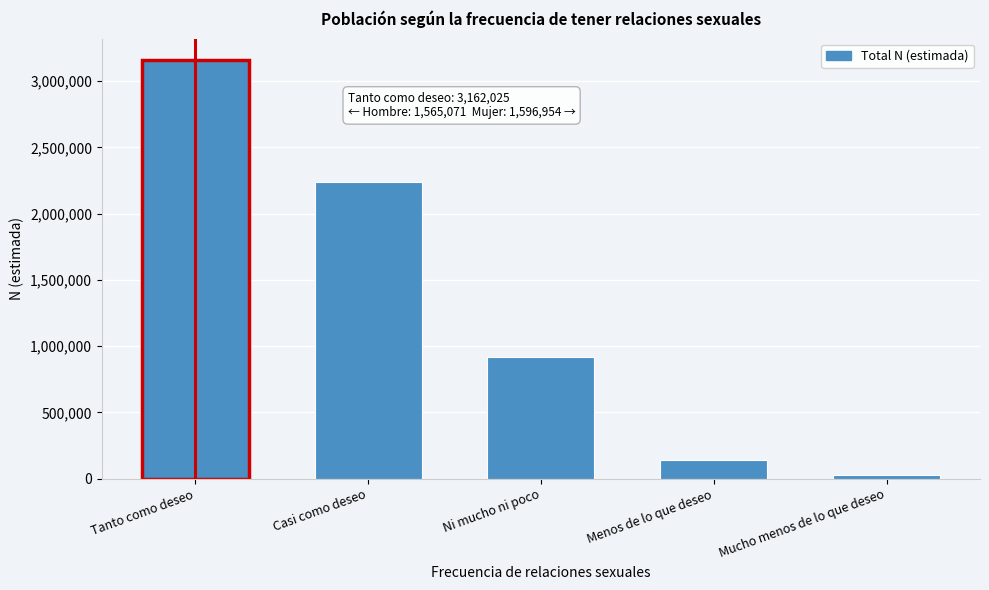

Reading left to right, what are all the values shown in this chart?

Tanto como deseo=3162025	Casi como deseo=2236008	Ni mucho ni poco=921881	Menos de lo que deseo=138809	Mucho menos de lo que deseo=30212